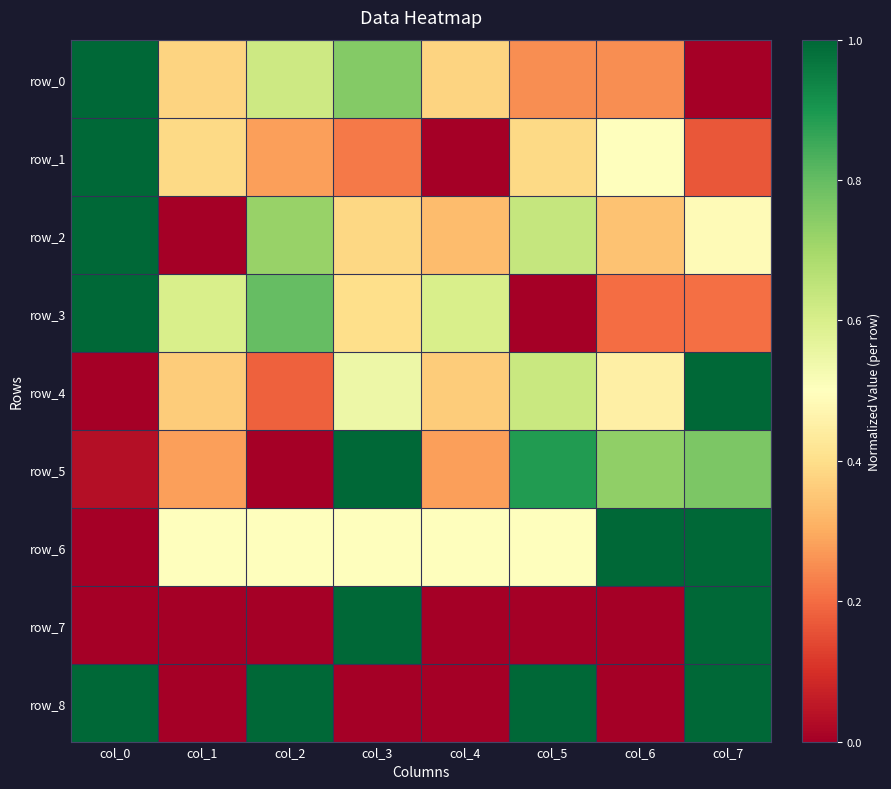

Reading left to right, list all the values displayed in this chart.

row_0: col_0=1.0	col_1=0.4	col_2=0.6	col_3=0.8	col_4=0.4	col_5=0.2	col_6=0.2	col_7=0.0
row_1: col_0=1.0	col_1=0.4	col_2=0.3	col_3=0.2	col_4=0.0	col_5=0.4	col_6=0.5	col_7=0.2
row_2: col_0=1.0	col_1=0.0	col_2=0.7	col_3=0.4	col_4=0.3	col_5=0.6	col_6=0.3	col_7=0.5
row_3: col_0=1.0	col_1=0.6	col_2=0.8	col_3=0.4	col_4=0.6	col_5=0.0	col_6=0.2	col_7=0.2
row_4: col_0=0.0	col_1=0.4	col_2=0.2	col_3=0.5	col_4=0.4	col_5=0.6	col_6=0.4	col_7=1.0
row_5: col_0=0.0	col_1=0.3	col_2=0.0	col_3=1.0	col_4=0.3	col_5=0.9	col_6=0.7	col_7=0.8
row_6: col_0=0.0	col_1=0.5	col_2=0.5	col_3=0.5	col_4=0.5	col_5=0.5	col_6=1.0	col_7=1.0
row_7: col_0=0.0	col_1=0.0	col_2=0.0	col_3=1.0	col_4=0.0	col_5=0.0	col_6=0.0	col_7=1.0
row_8: col_0=1.0	col_1=0.0	col_2=1.0	col_3=0.0	col_4=0.0	col_5=1.0	col_6=0.0	col_7=1.0